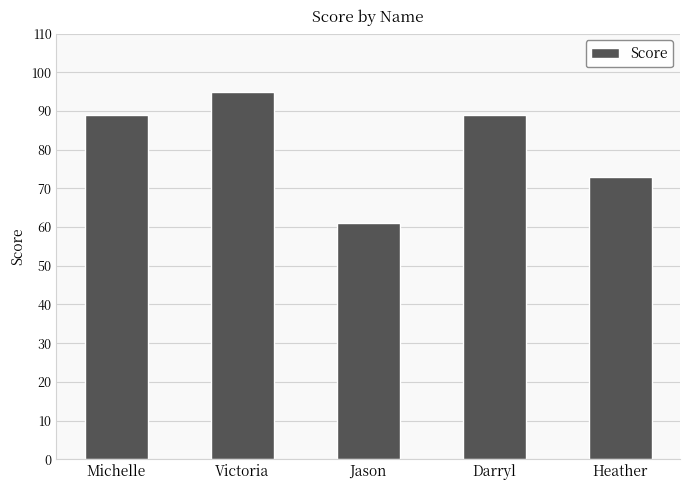

What is the maximum value shown in the chart?

95